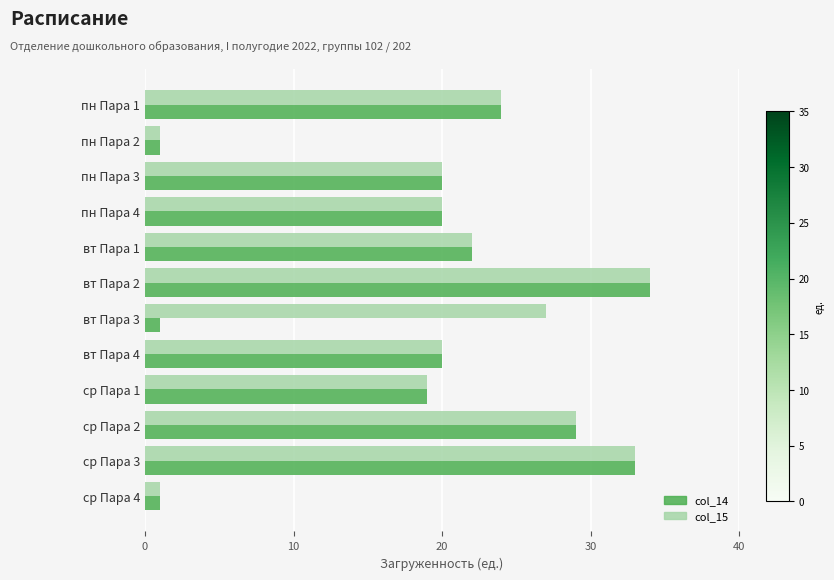

At how many categories does at least one series exceed 32?

2